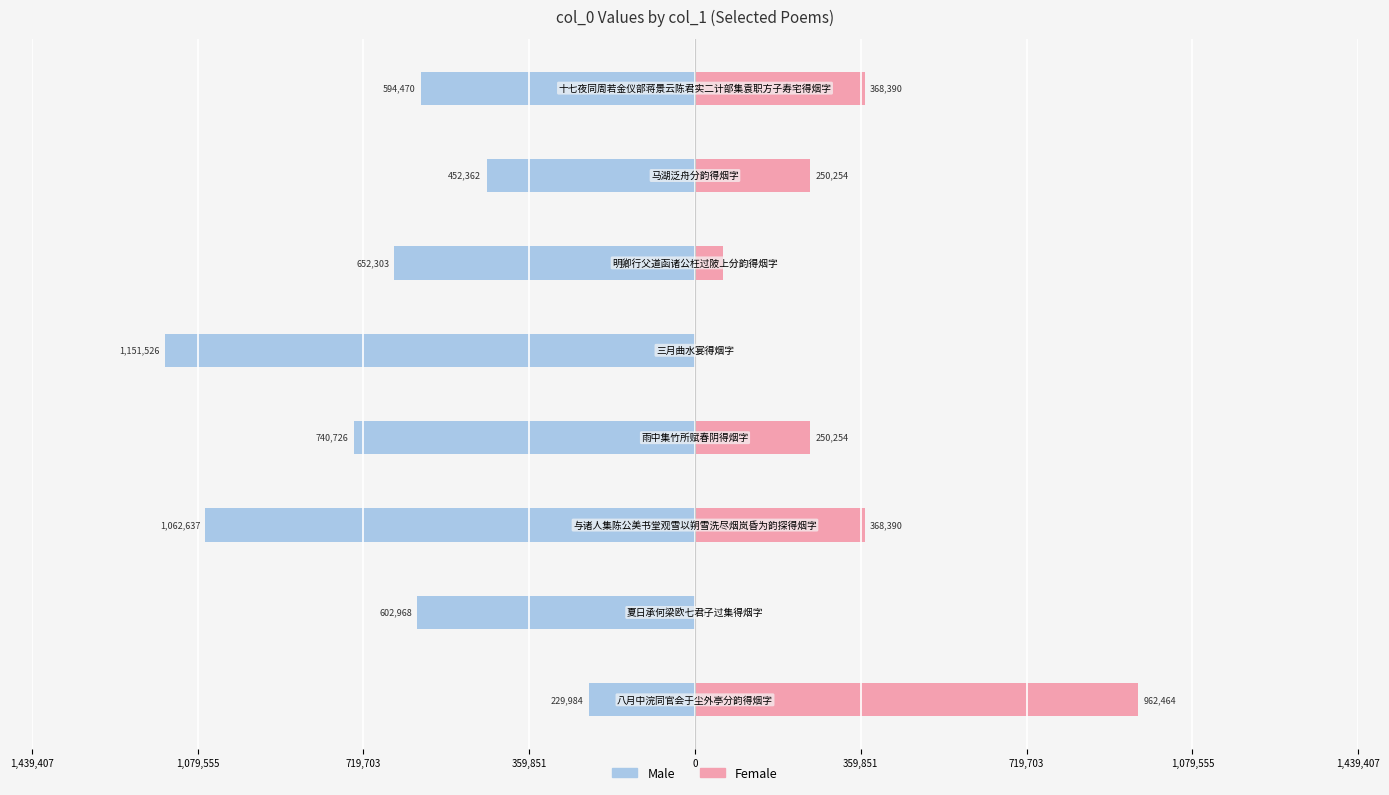

Reading left to right, extract all data points from this chart.

Male: 1,439,407=-229984	1,079,555=-602968	719,703=-1062637	359,851=-740726	0=-1151526	359,851=-652303	719,703=-452362	1,079,555=-594470
Female: 1,439,407=962464	1,079,555=0	719,703=368390	359,851=250254	0=1074	359,851=61111	719,703=250254	1,079,555=368390